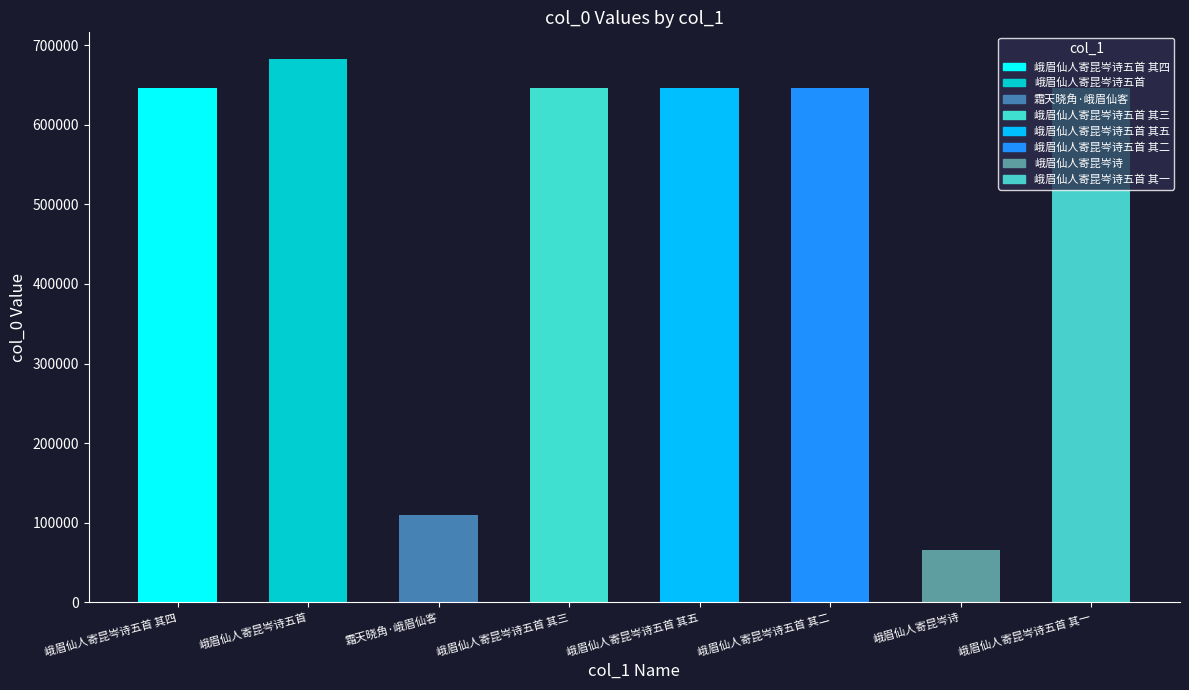

How many distinct data groups are displayed?

1